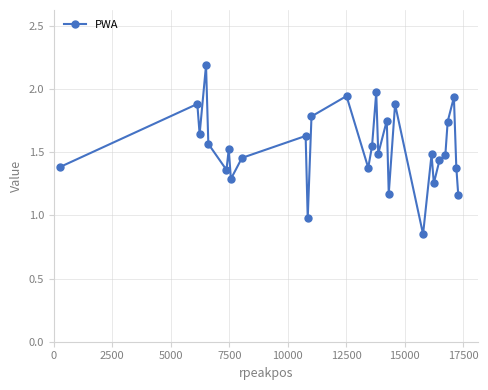

True or false: the data has more than 1 interior local peaks.

True